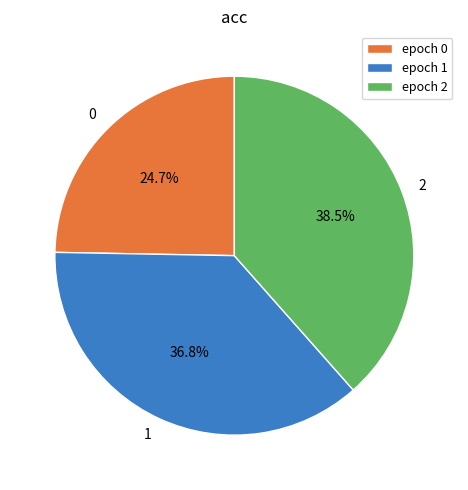

Which has a higher value, epoch 2 or epoch 0?

epoch 2